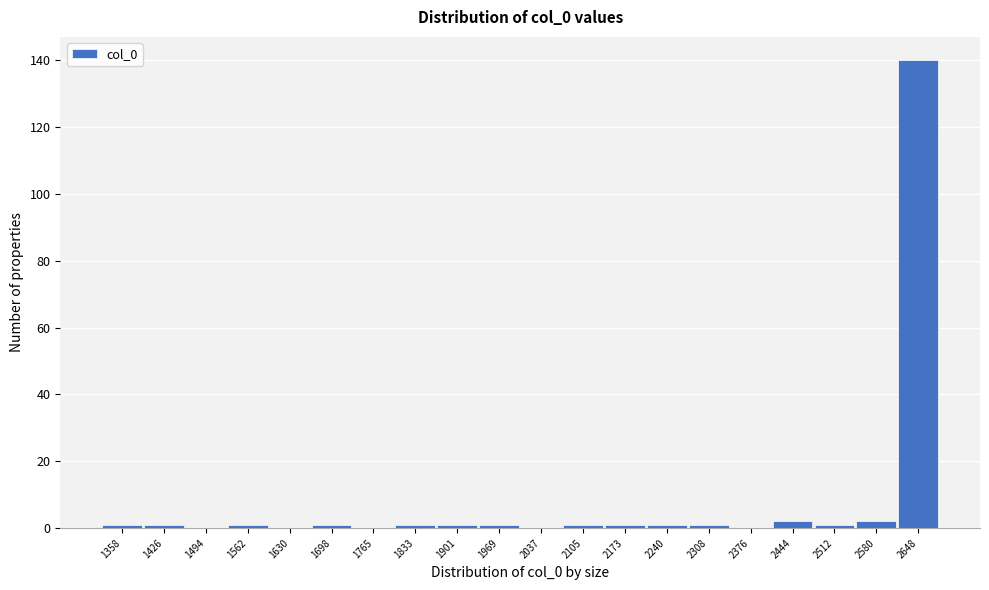

Reading right to left, transcribe all the data shown in this chart.

2648=140	2580=2	2512=1	2444=2	2376=0	2308=1	2240=1	2173=1	2105=1	2037=0	1969=1	1901=1	1833=1	1765=0	1698=1	1630=0	1562=1	1494=0	1426=1	1358=1